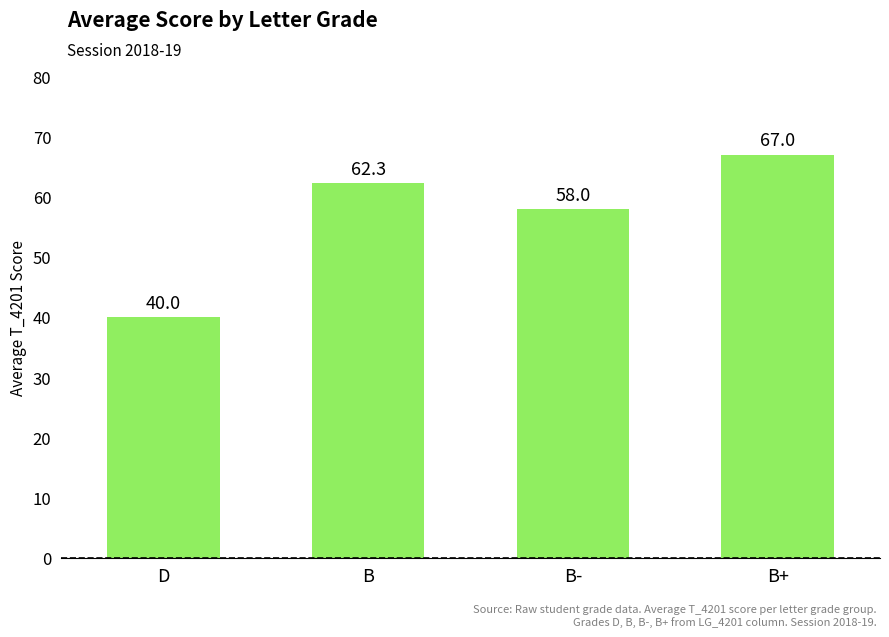

Reading left to right, transcribe all the data shown in this chart.

D=40.0	B=62.3	B-=58.0	B+=67.0